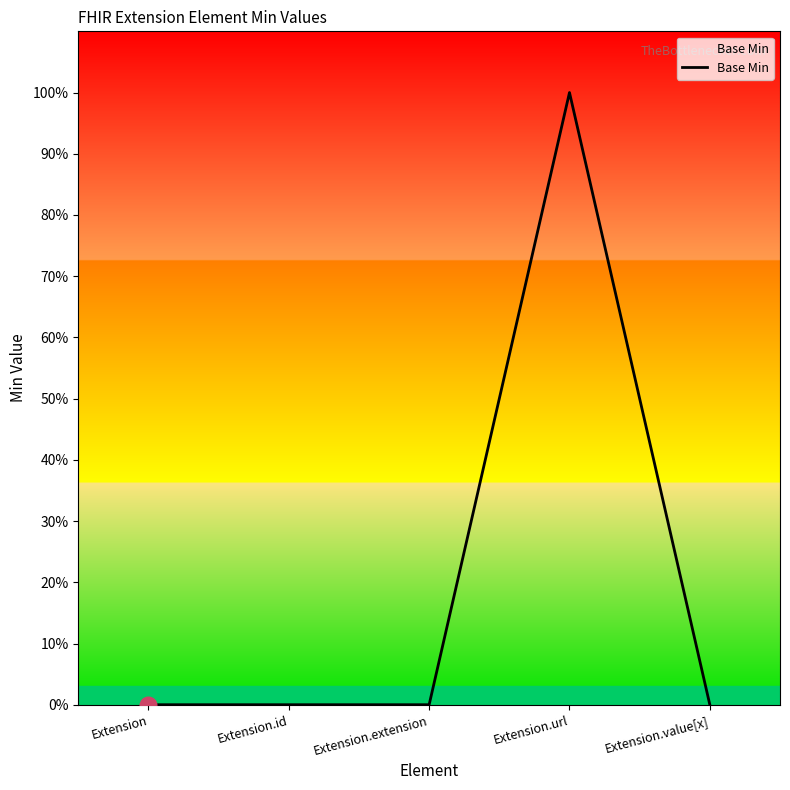

At which category does the data reach its first local peak?

Extension.url